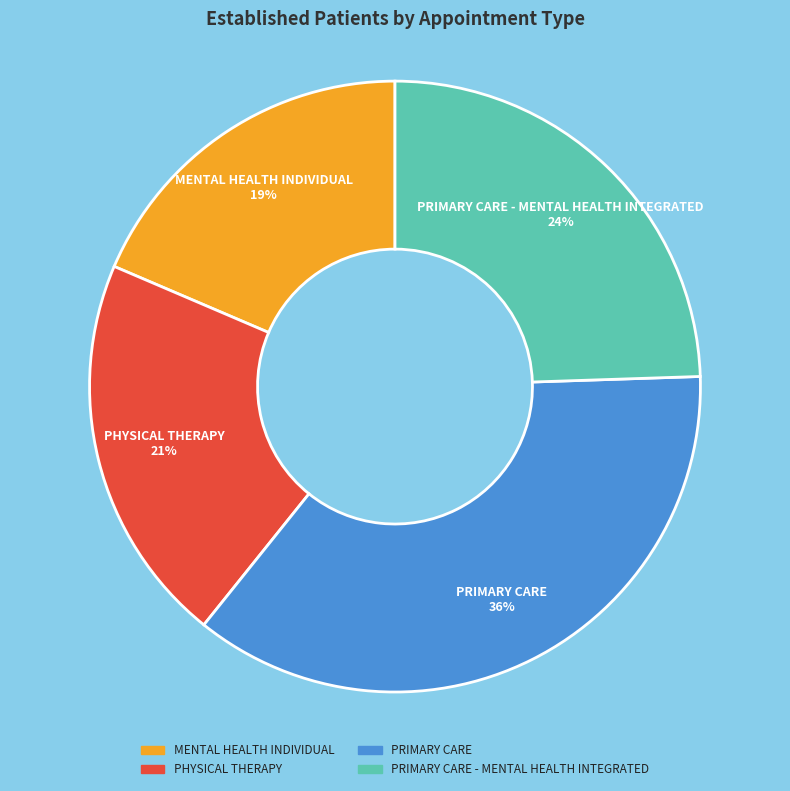

What percentage is the PRIMARY CARE slice, to the nearest percent?

36%